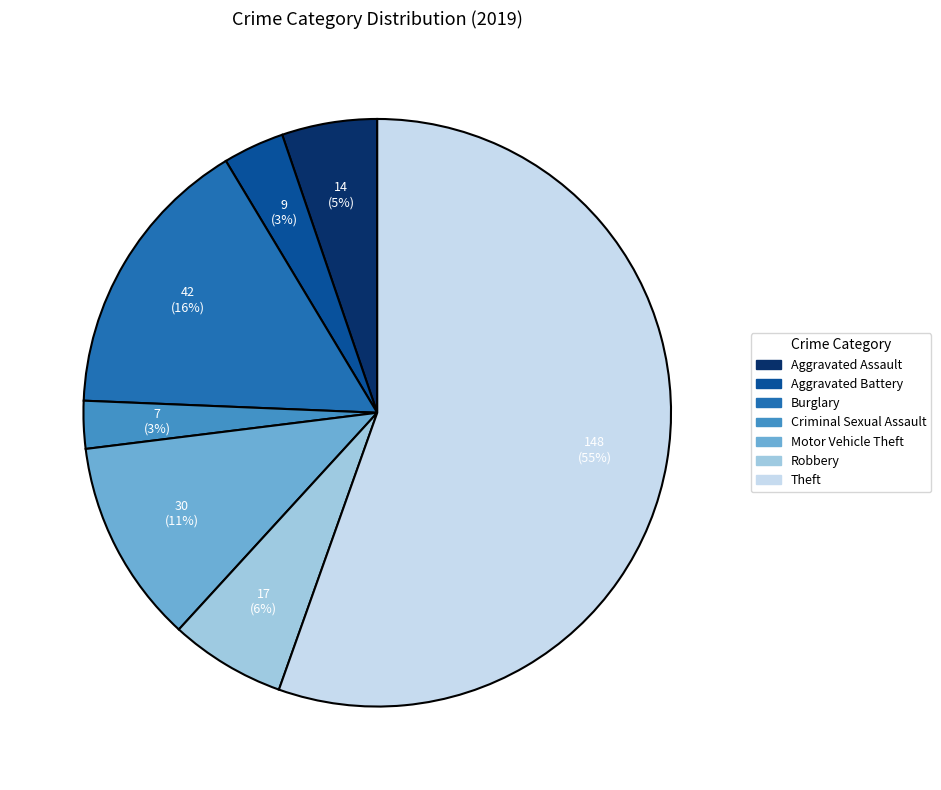

How many segments does this pie chart have?

7